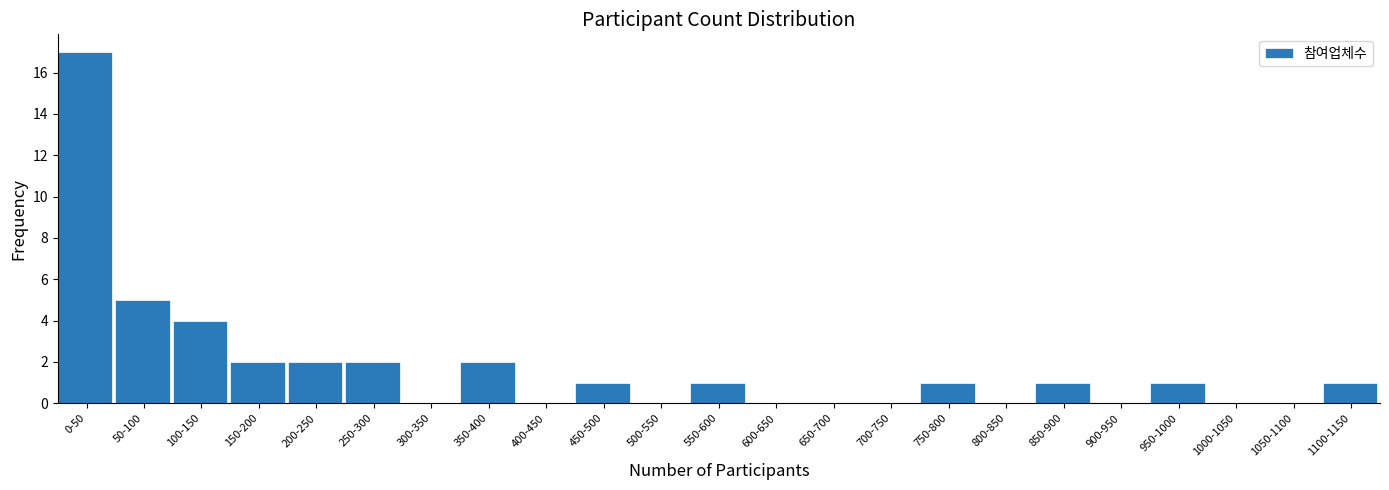

Reading right to left, list all the values displayed in this chart.

1100-1150=1	1050-1100=0	1000-1050=0	950-1000=1	900-950=0	850-900=1	800-850=0	750-800=1	700-750=0	650-700=0	600-650=0	550-600=1	500-550=0	450-500=1	400-450=0	350-400=2	300-350=0	250-300=2	200-250=2	150-200=2	100-150=4	50-100=5	0-50=17